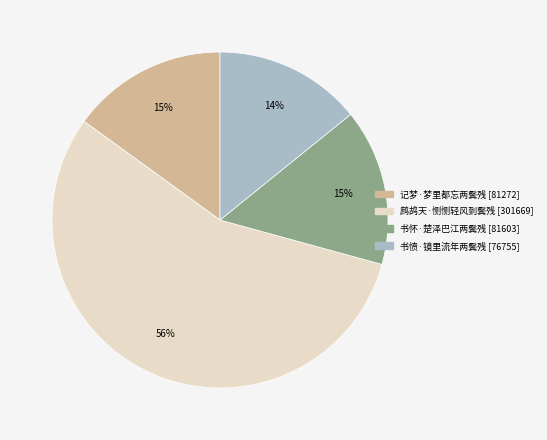

What percentage is the 记梦·梦里都忘两鬓残 slice, to the nearest percent?

15%